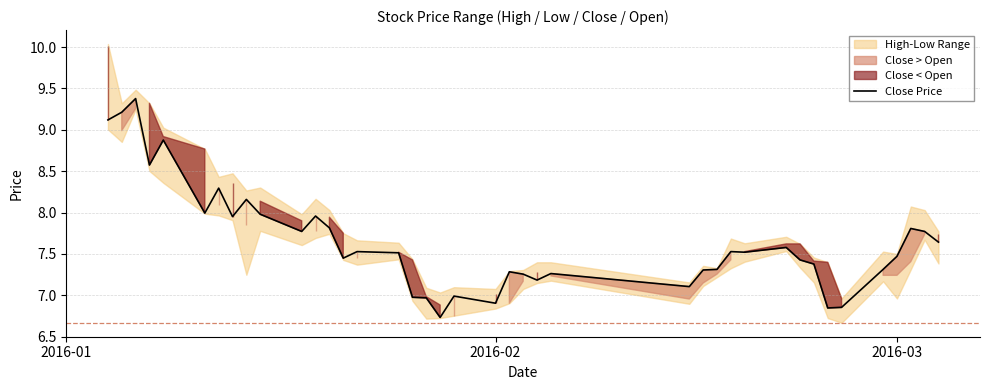

What is the minimum value for Close Price?

6.7